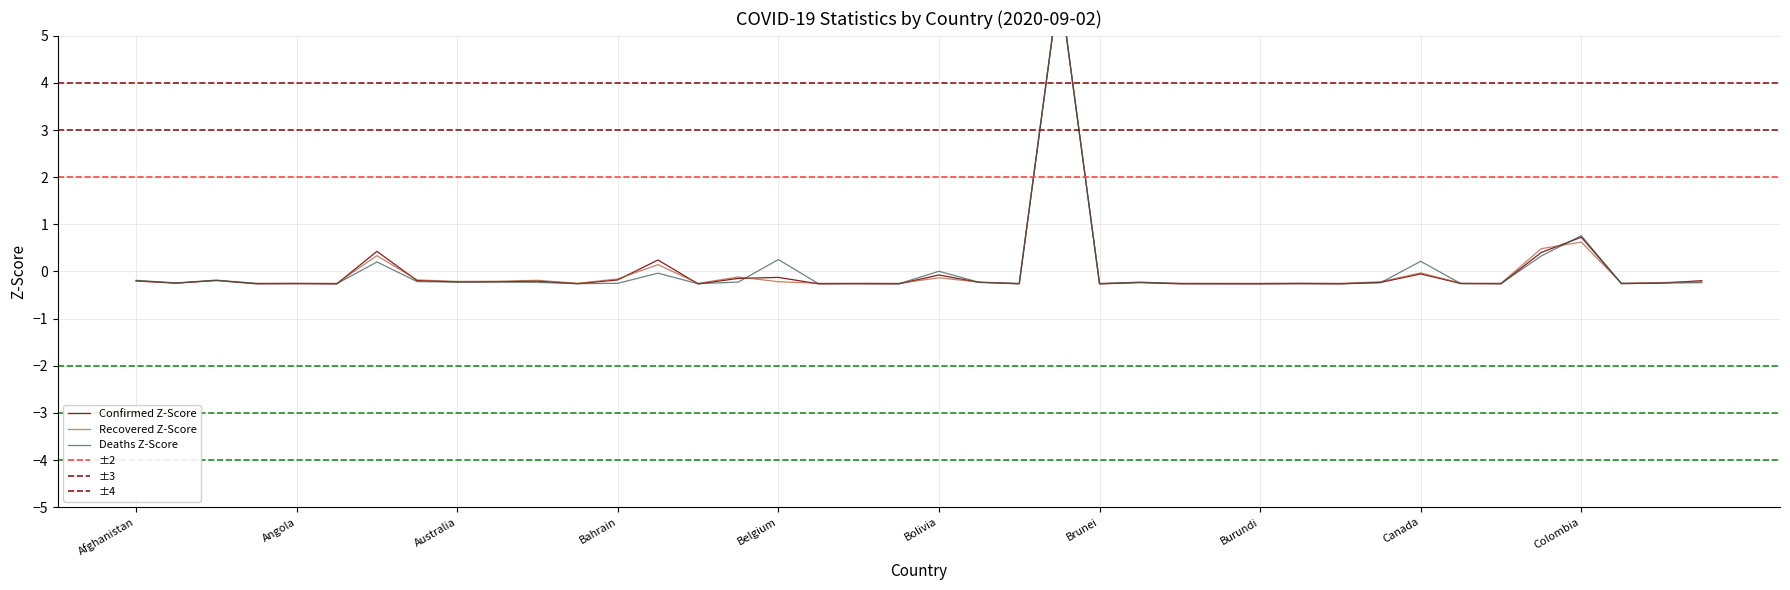

What is the difference between the maximum and minimum values in the Confirmed series?

6.4